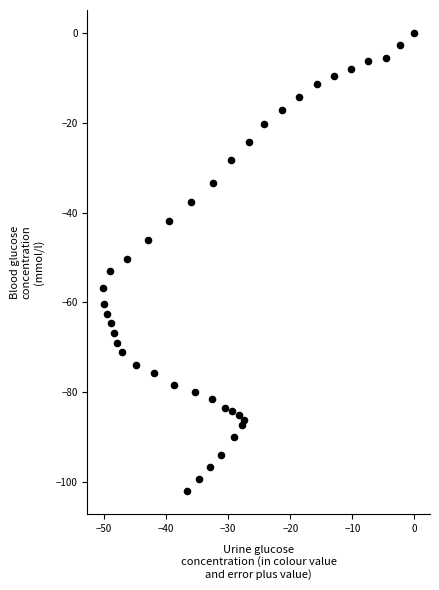

What is the range of X values (max minus min)?

50.2